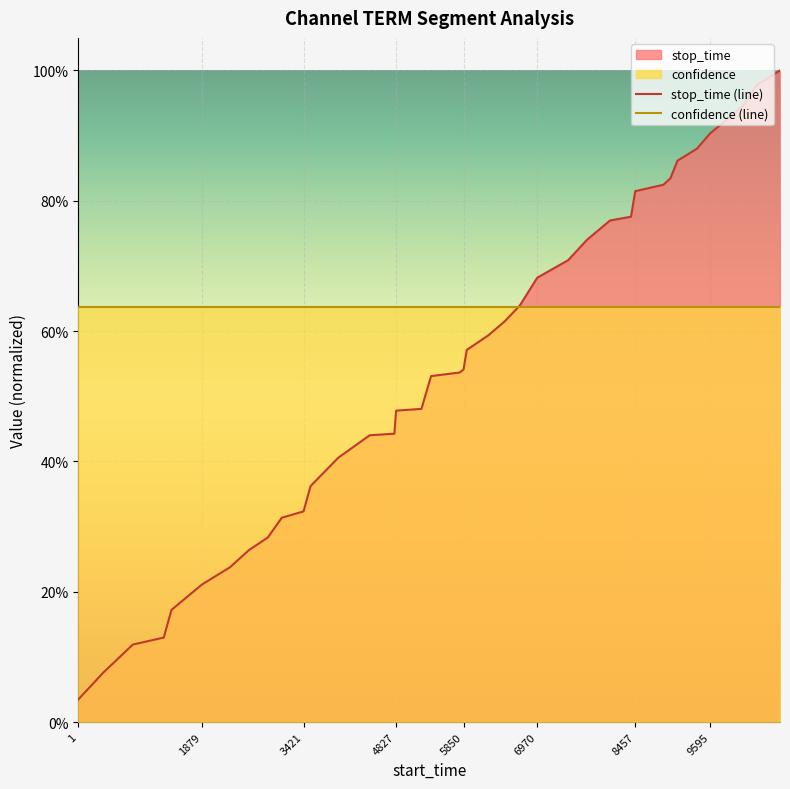

Which series has the largest range (max minus min)?

stop_time (line)